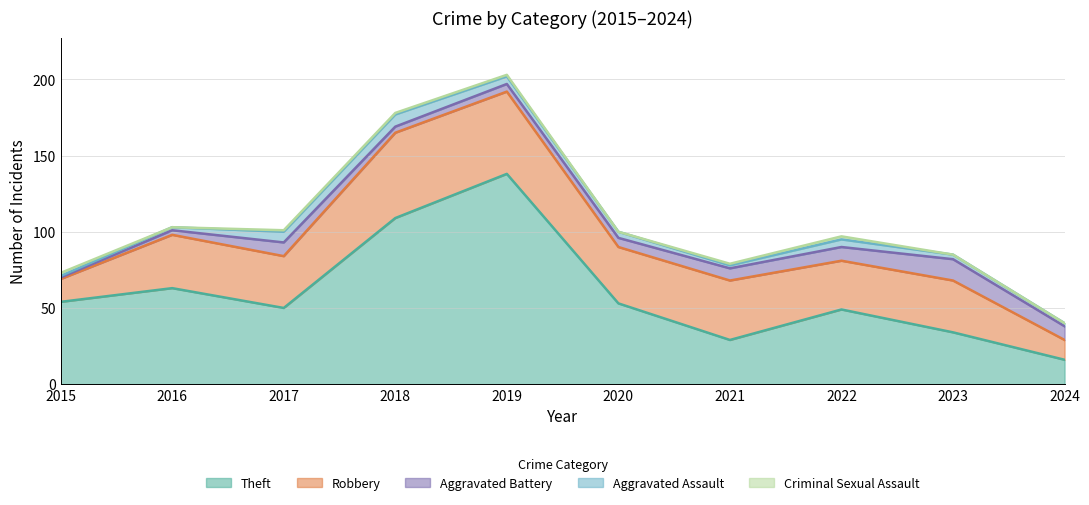

What is the value of the Robbery point at the 9th from the left?

34